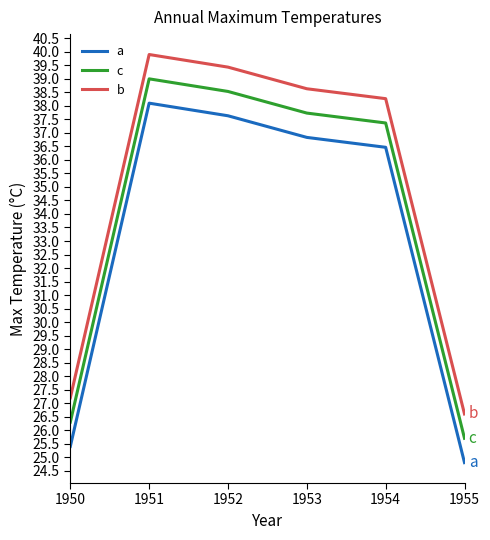

What is the difference between the maximum and minimum values in the c series?

13.3